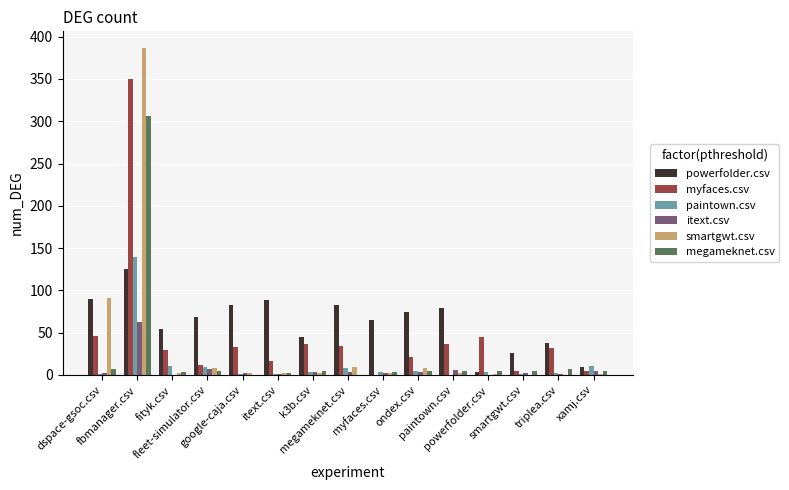

What is the sum of the myfaces.csv values at paintown.csv and smartgwt.csv?

42